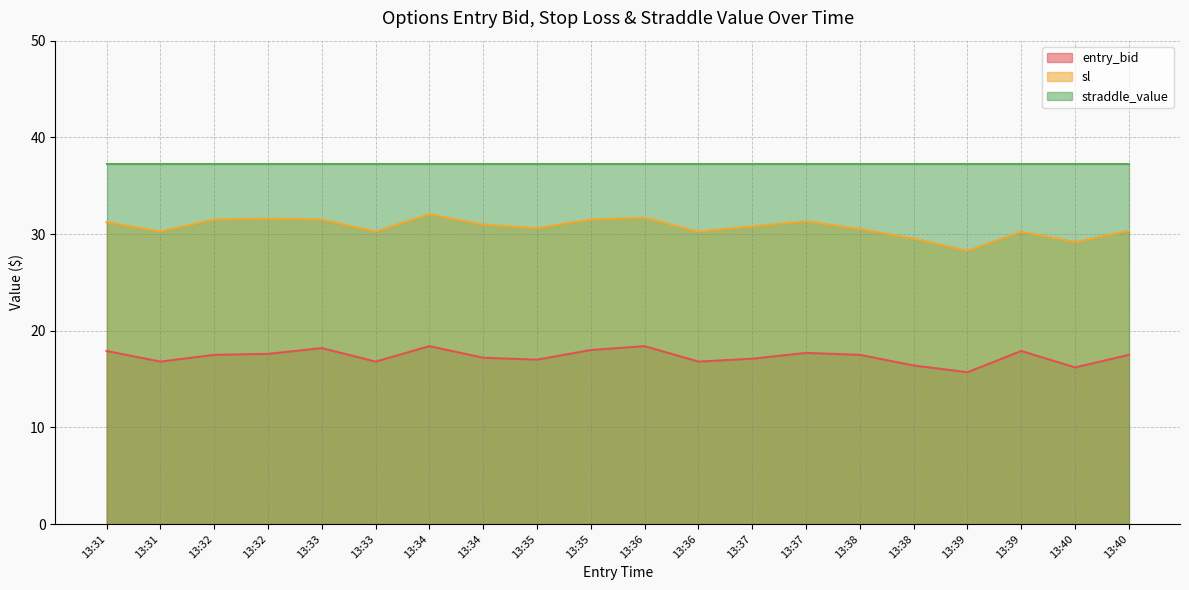

What are all the series names shown in the legend?

entry_bid, sl, straddle_value